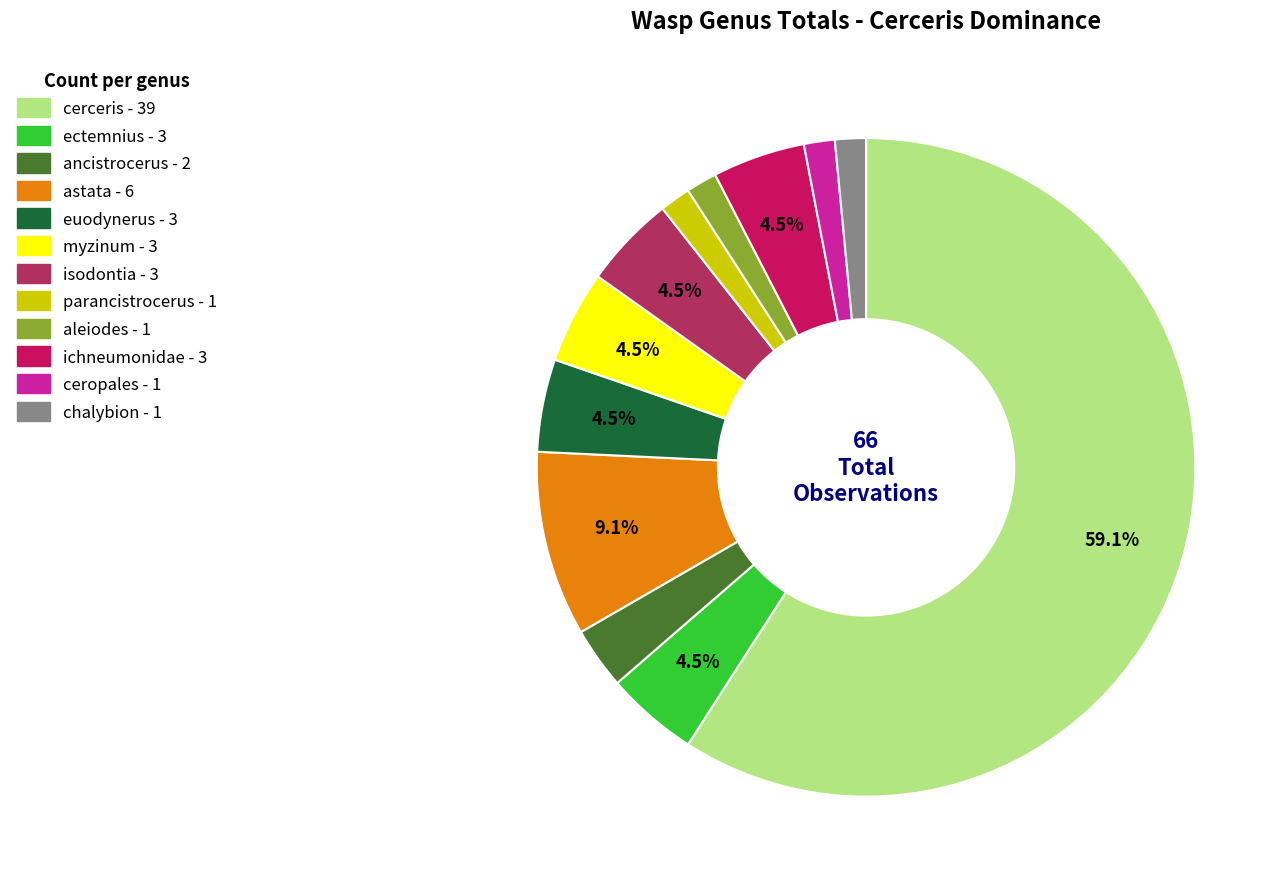

To the nearest percent, what percentage of the pie is ancistrocerus?

3%